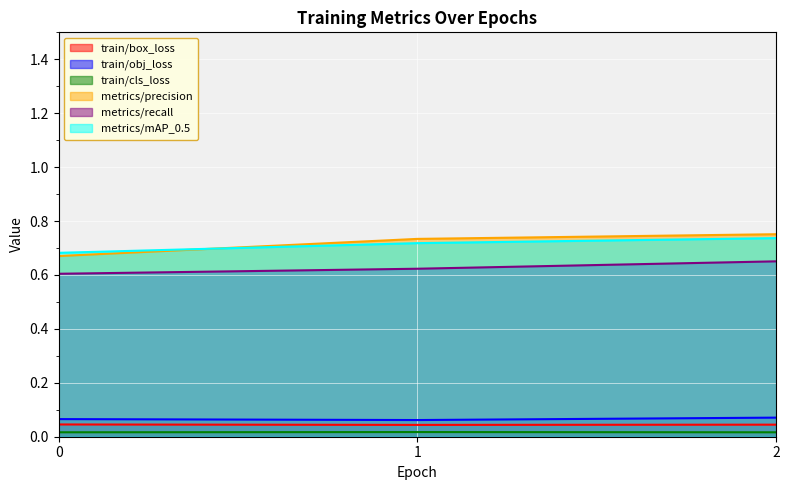

Is it true that train/obj_loss equals 0.1 at 0?

True